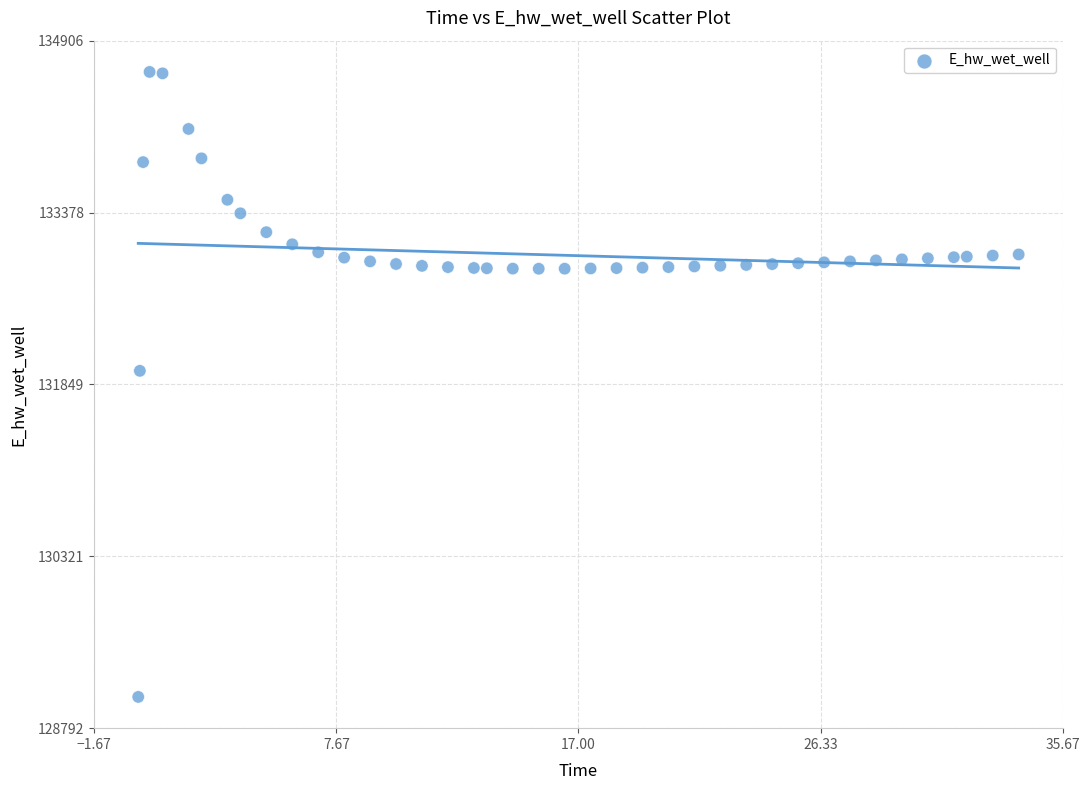

What is the range of Y values (max minus min)?

5557.7